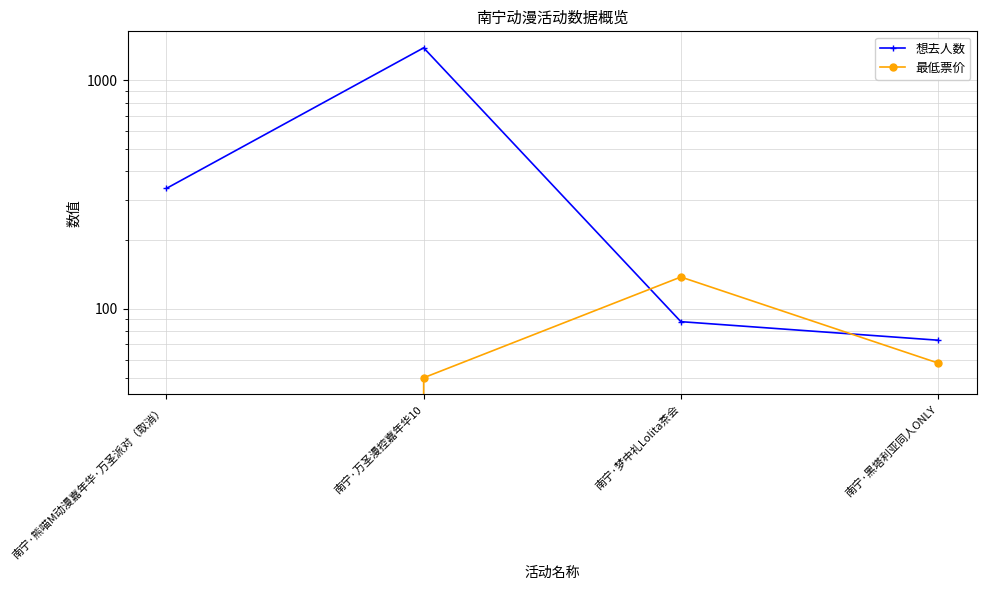

What is the maximum value shown in the chart?

1389